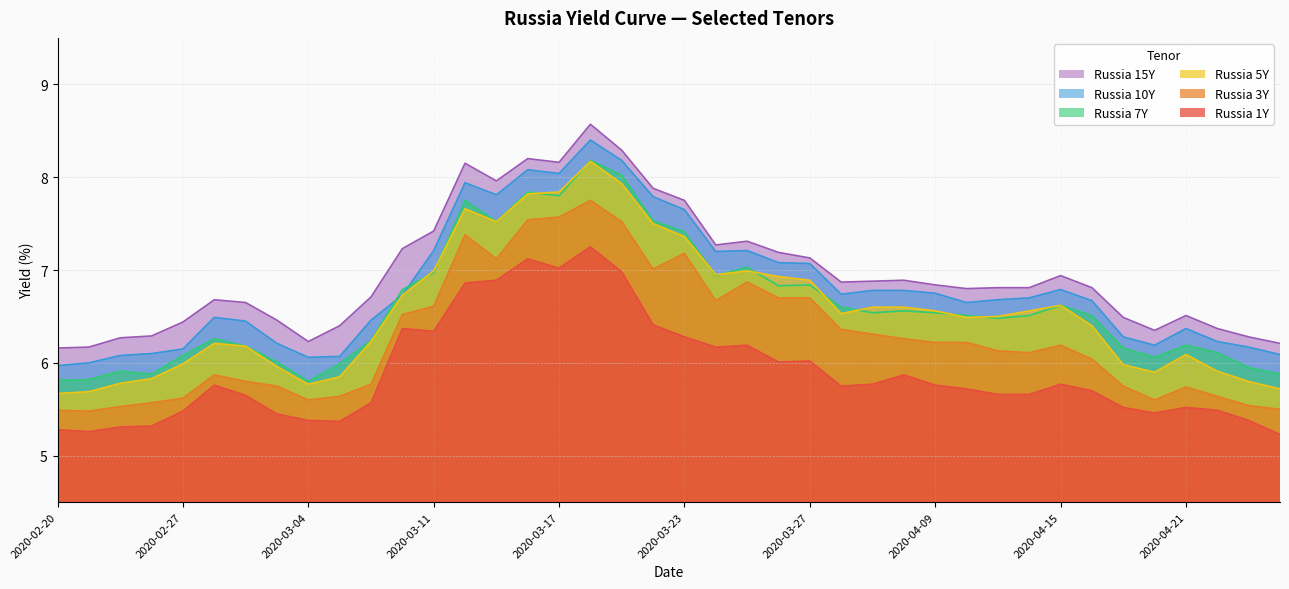

Where does the Russia 3Y series first go above 6?

2020-03-10